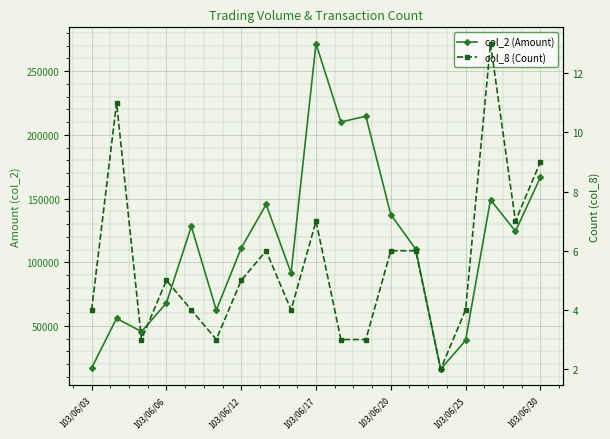

True or false: col_8 (Count) and col_2 (Amount) cross at least once.

False